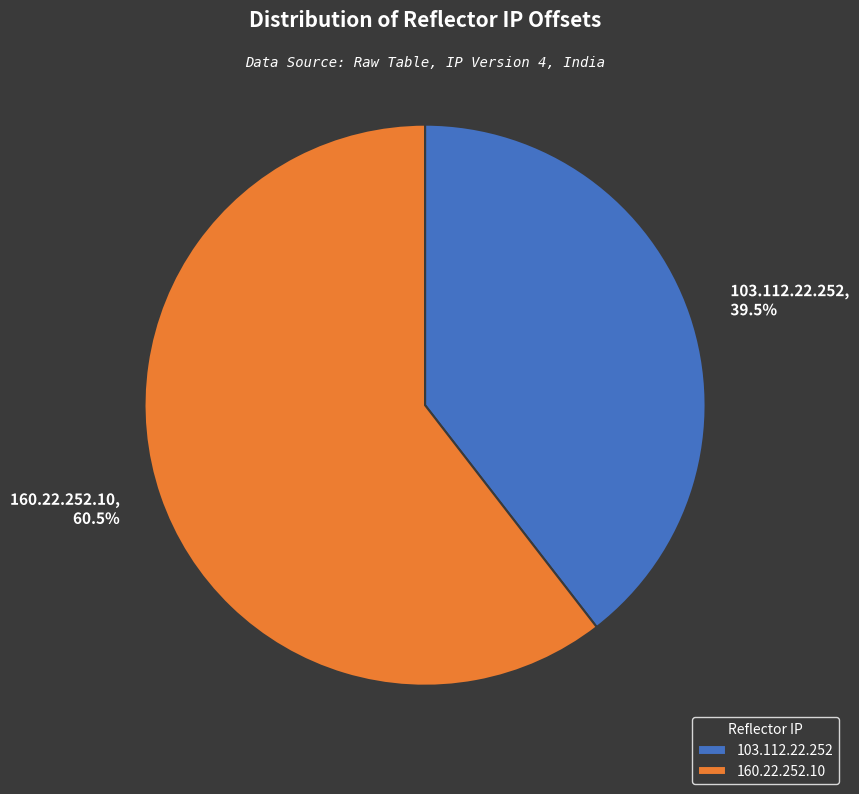

What portion of the pie excludes 103.112.22.252?

60.5%